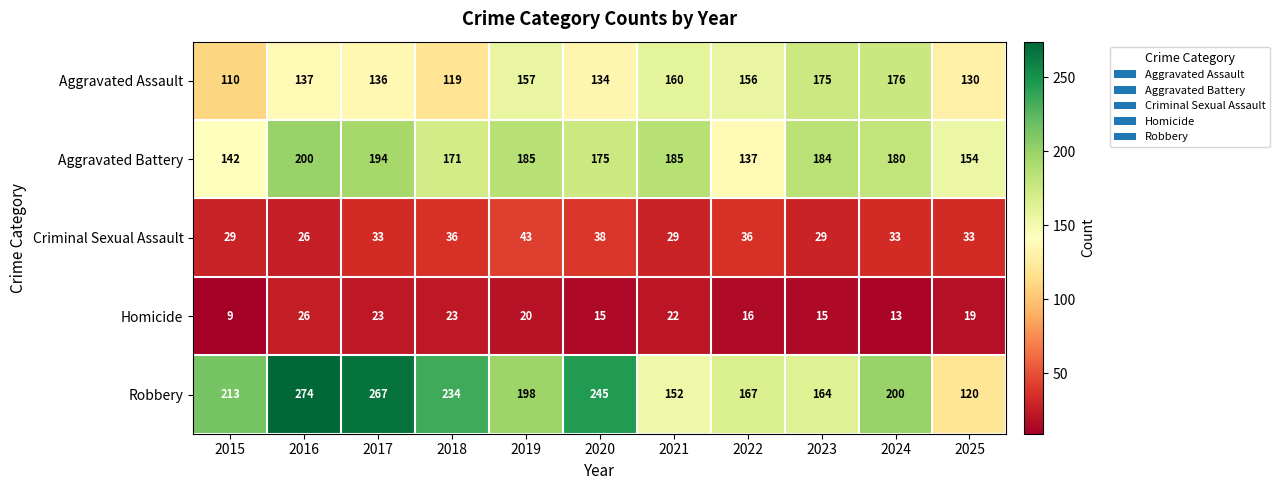

Between 2017 and 2019, which series saw the biggest shift?

Robbery